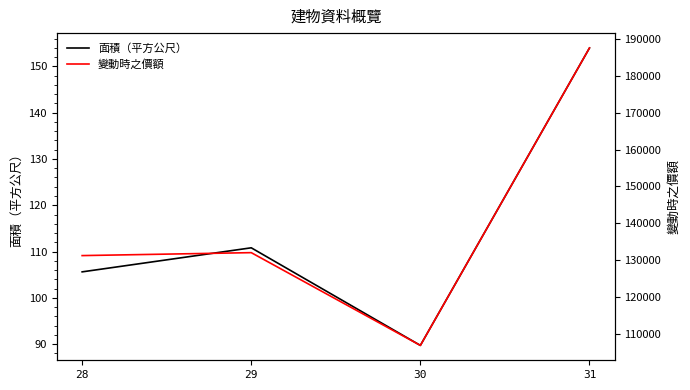

Which series has the largest total across all categories?

變動時之價額